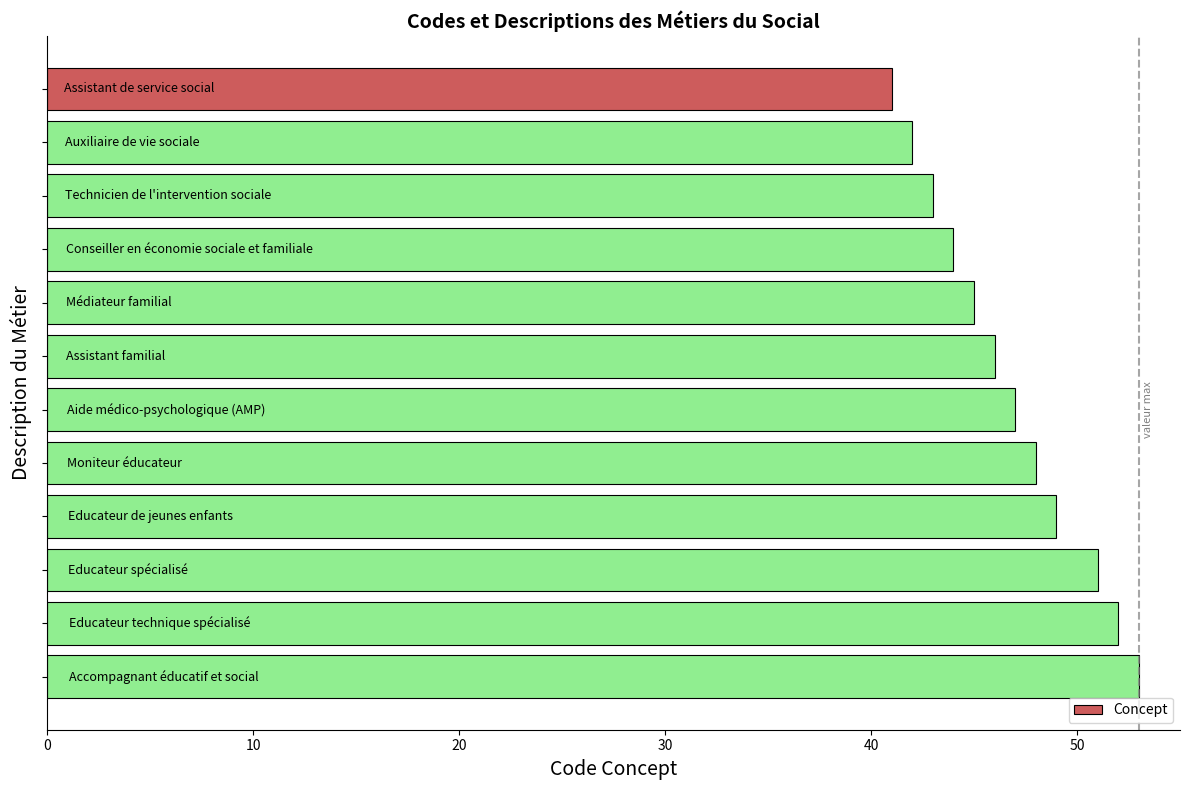

What is the sum of all values?

561